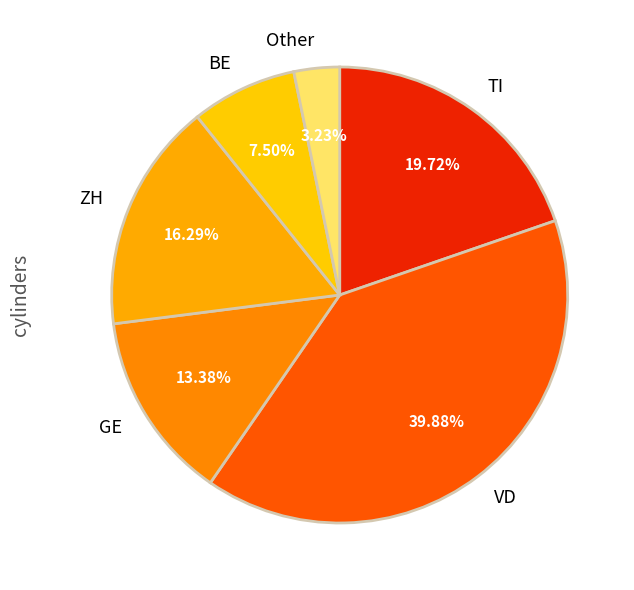

Is there a majority slice in this chart?

No